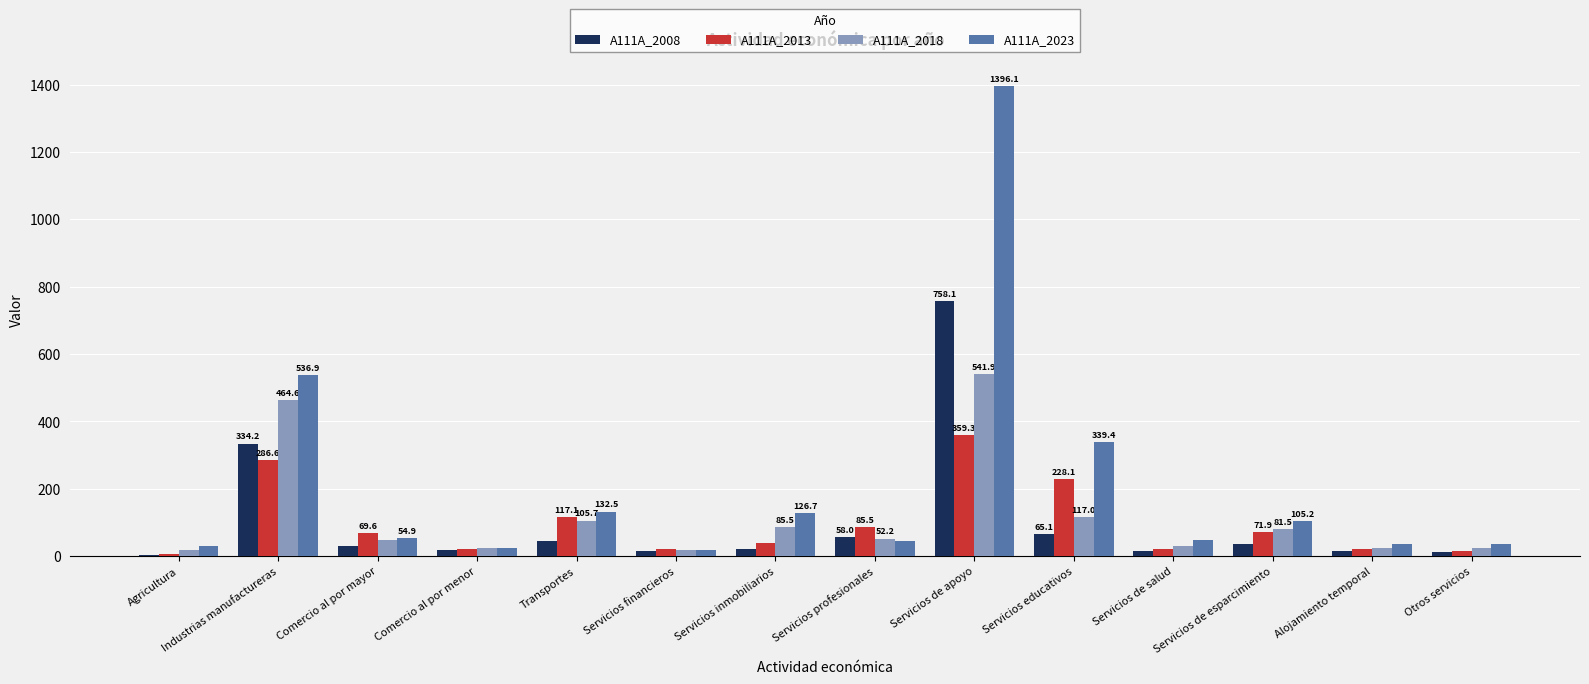

What value does the A111A_2008 series have at Servicios inmobiliarios?

21.9